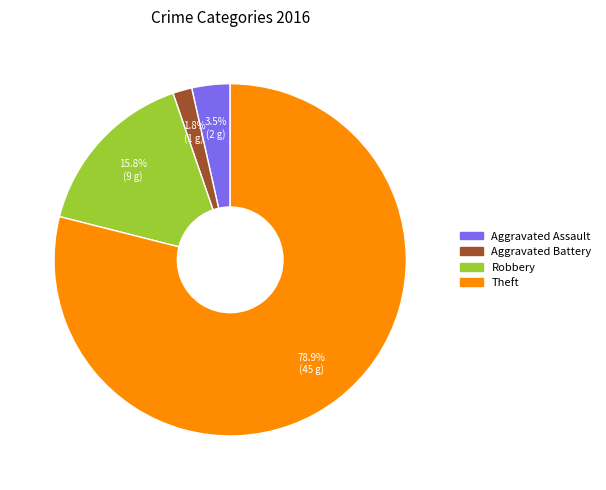

Between Aggravated Assault and Robbery, which is larger?

Robbery